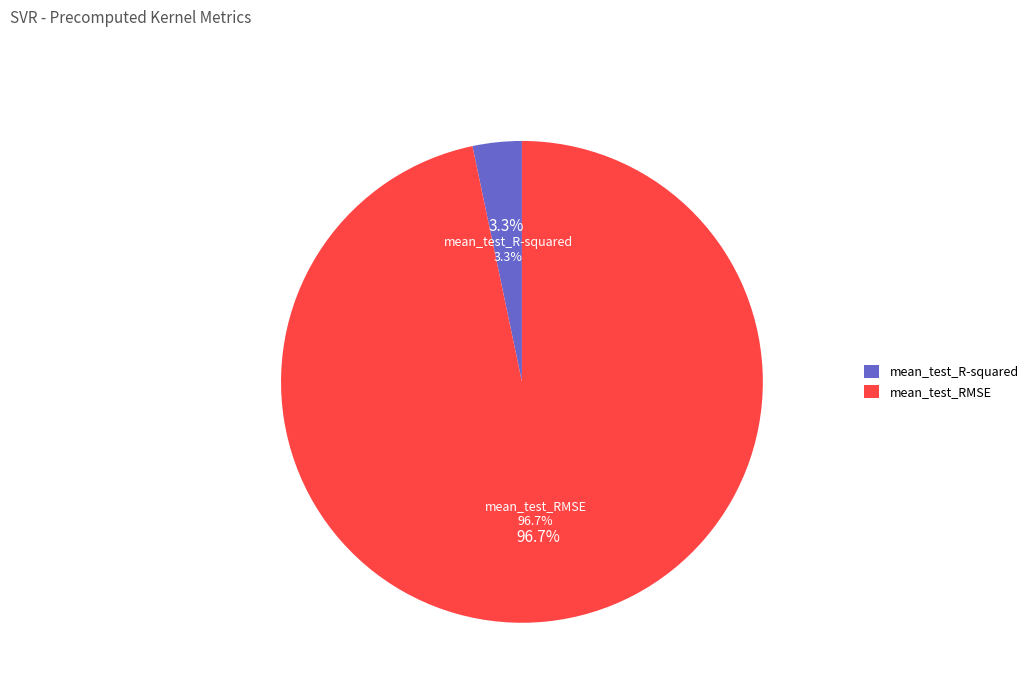

How many segments does this pie chart have?

2